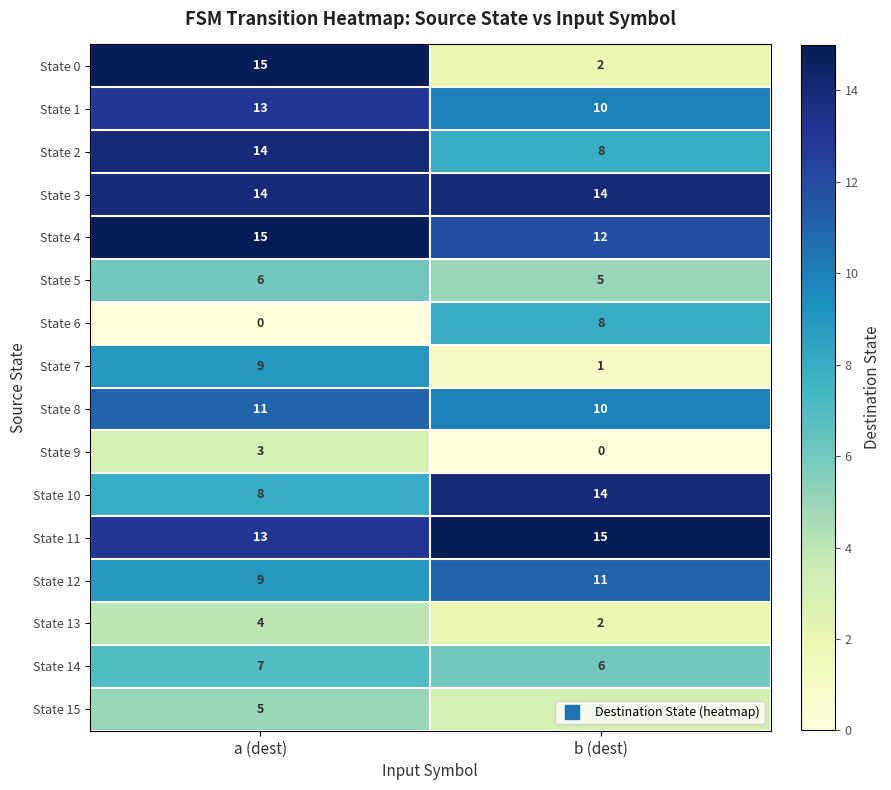

Is it true that State 4 equals 12 at b (dest)?

True